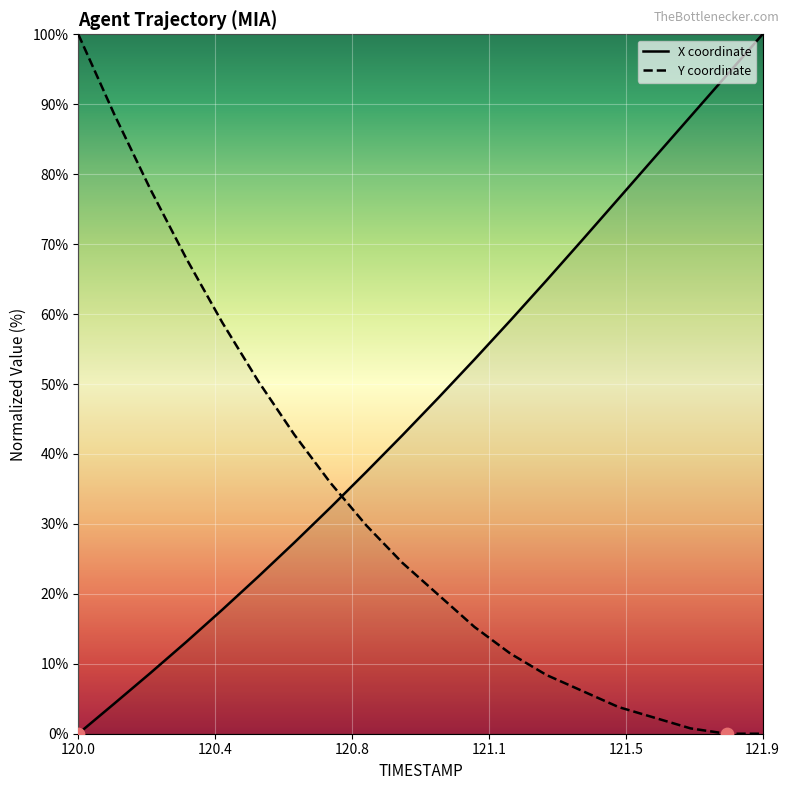

At which category is the sum across all series the highest?

120.0